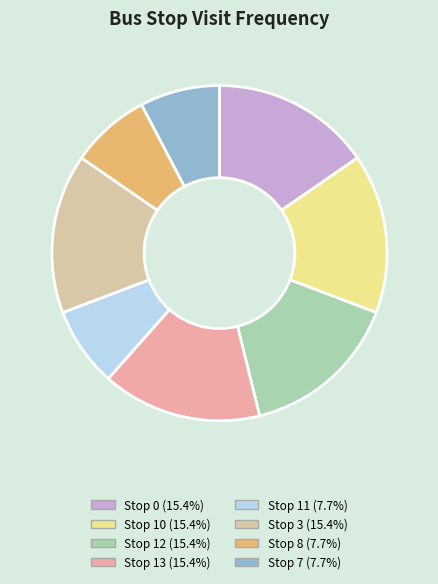

Is there any slice that represents more than half of the pie?

No